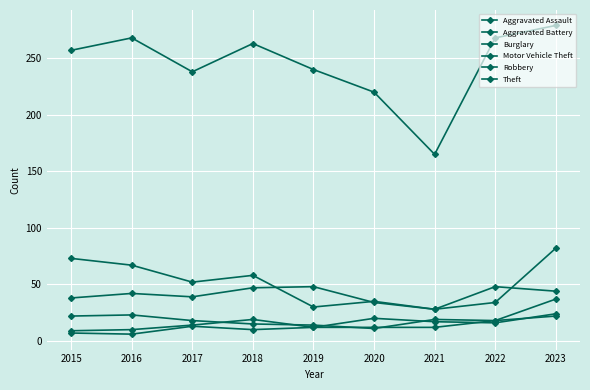

What is the total value across all series at 2017?

374